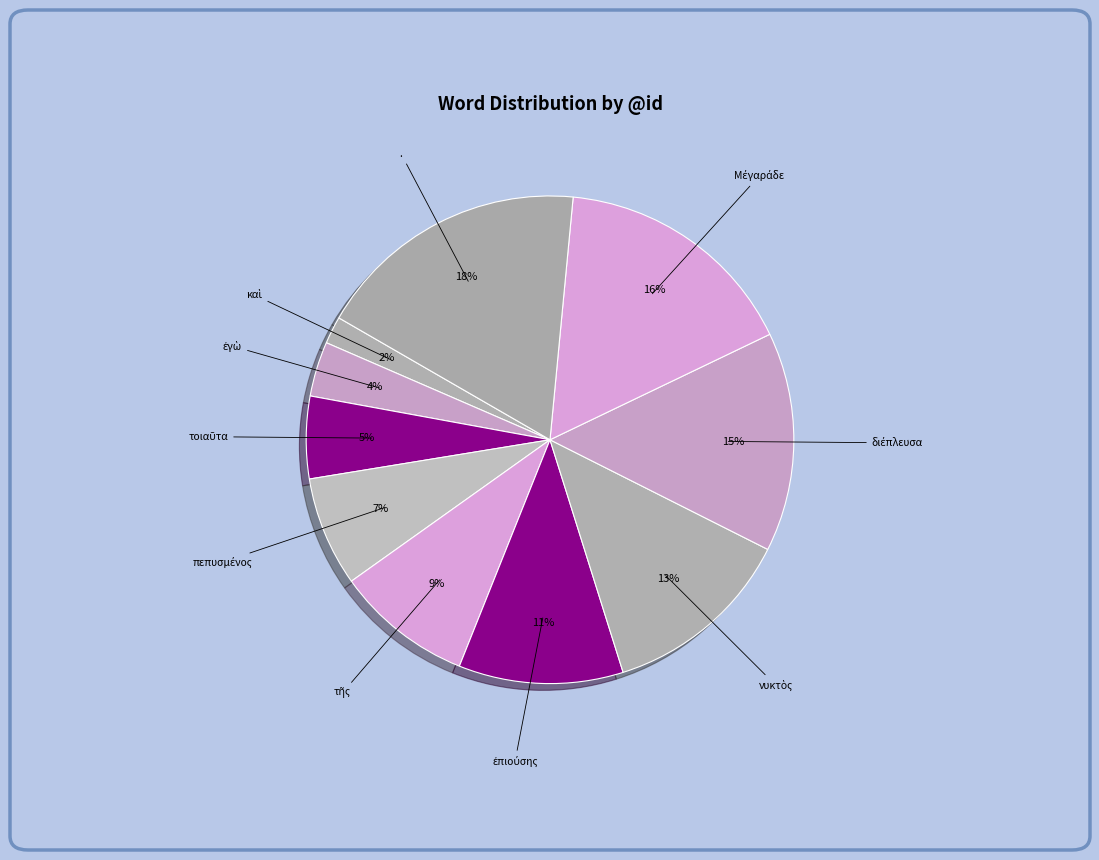

How many segments does this pie chart have?

10